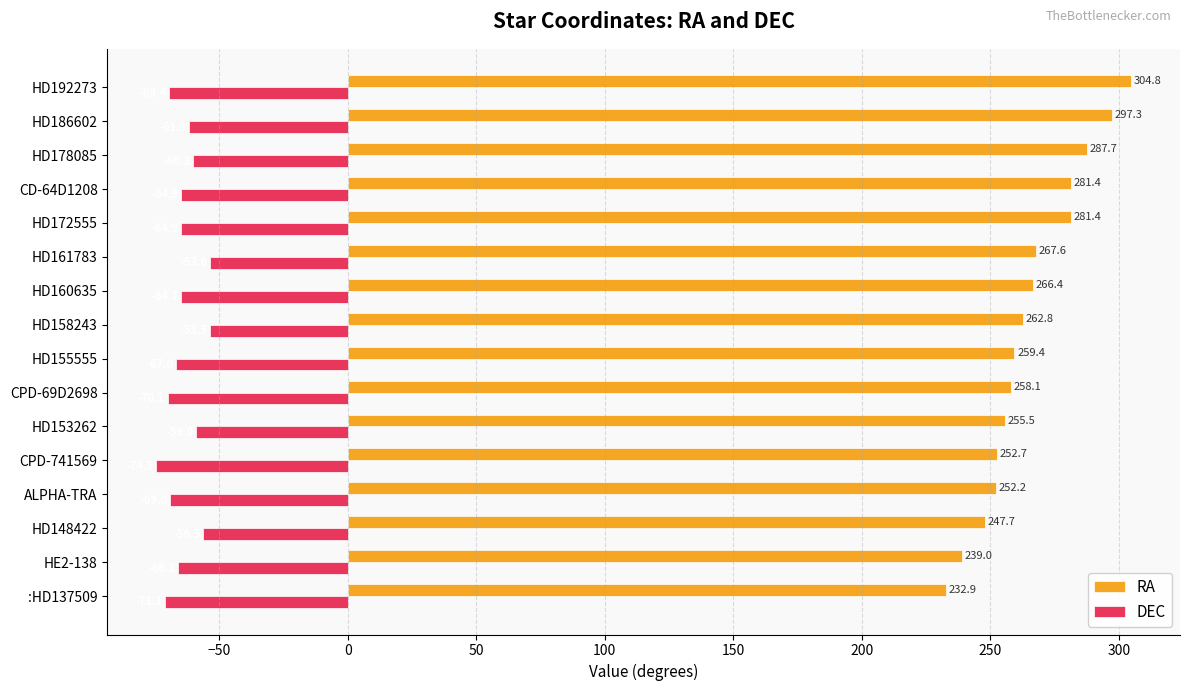

At HD153262, list the series in order from smallest to largest.

DEC, RA